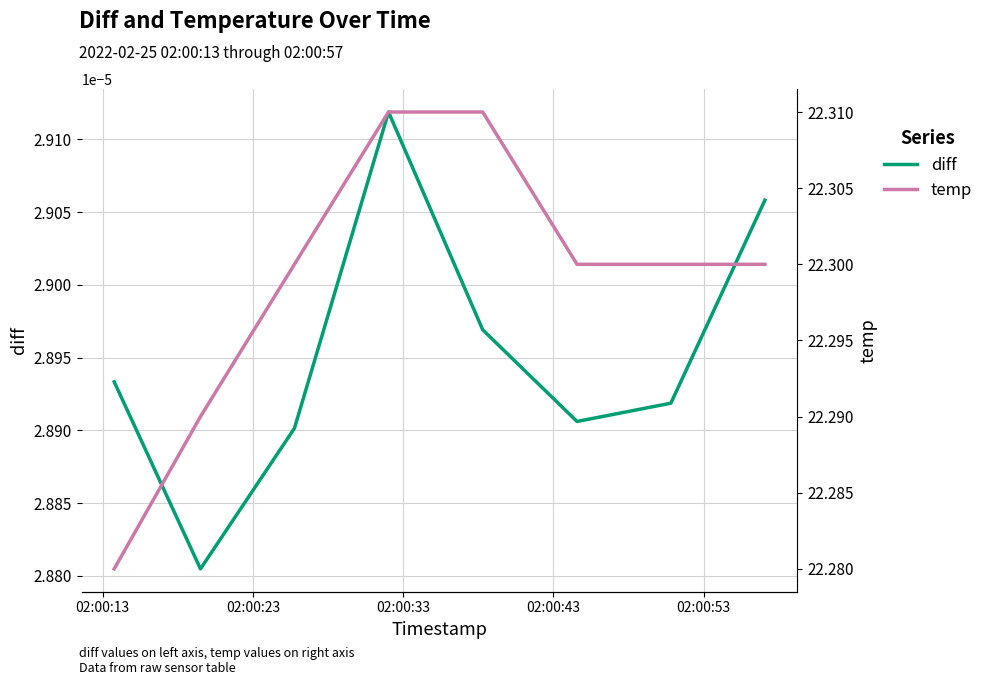

What is the sum of the temp values at 02:00:43 and 02:00:33?

44.6